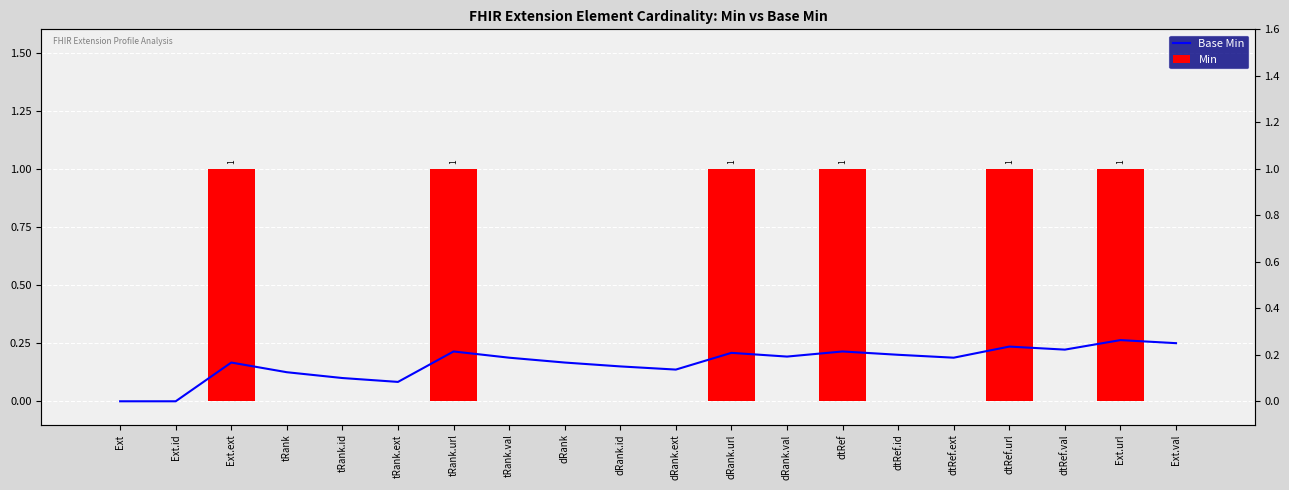

Rank the series by their maximum value, from lowest to highest.

Base Min, Min